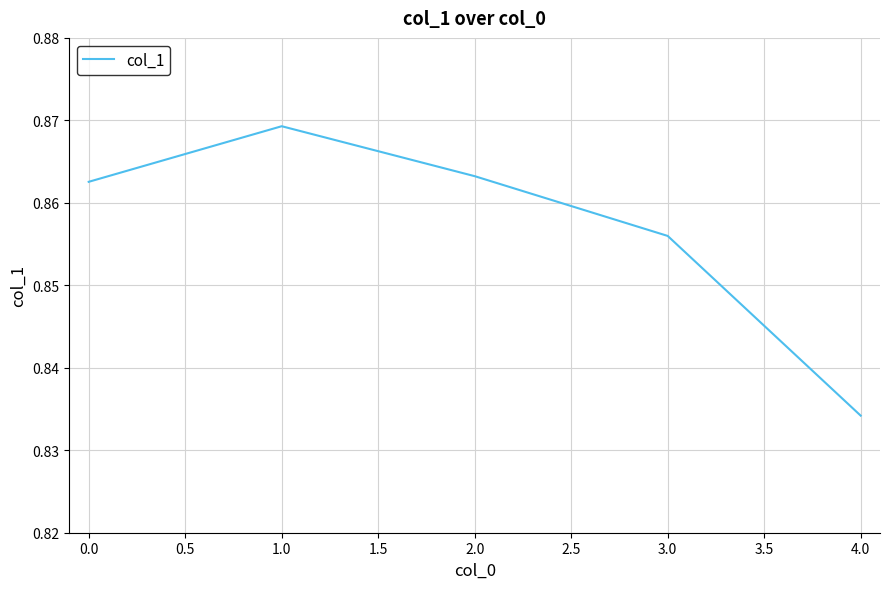

How many values are between 0 and 1?

5